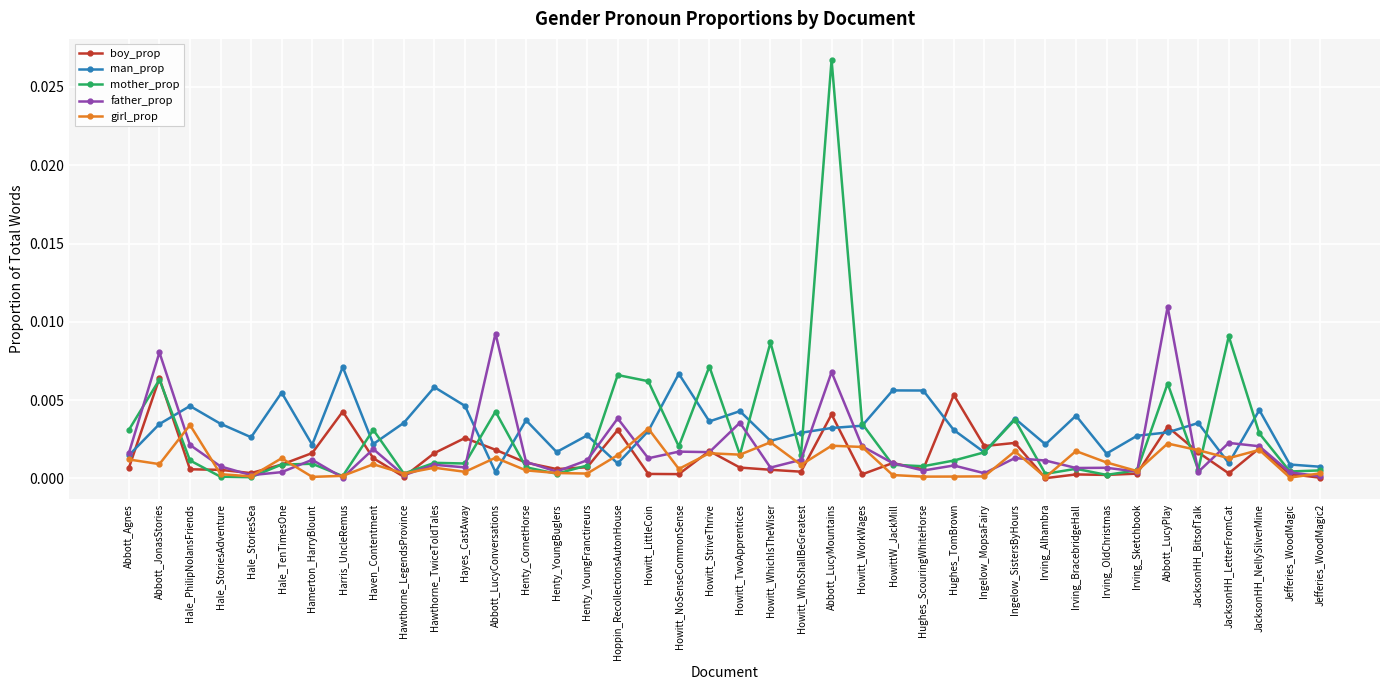

Where is man_prop nearest to the value 0?

Abbott_LucyConversations